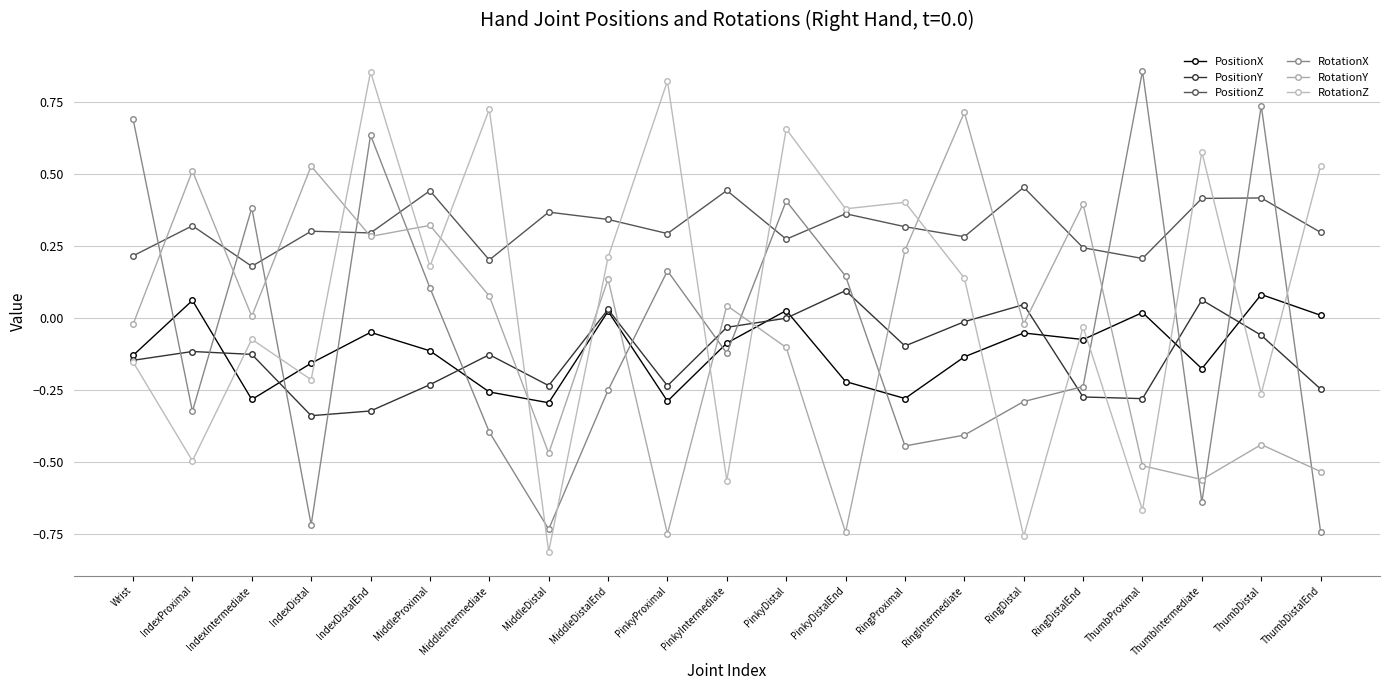

Where is RotationY nearest to the value 0?

IndexIntermediate